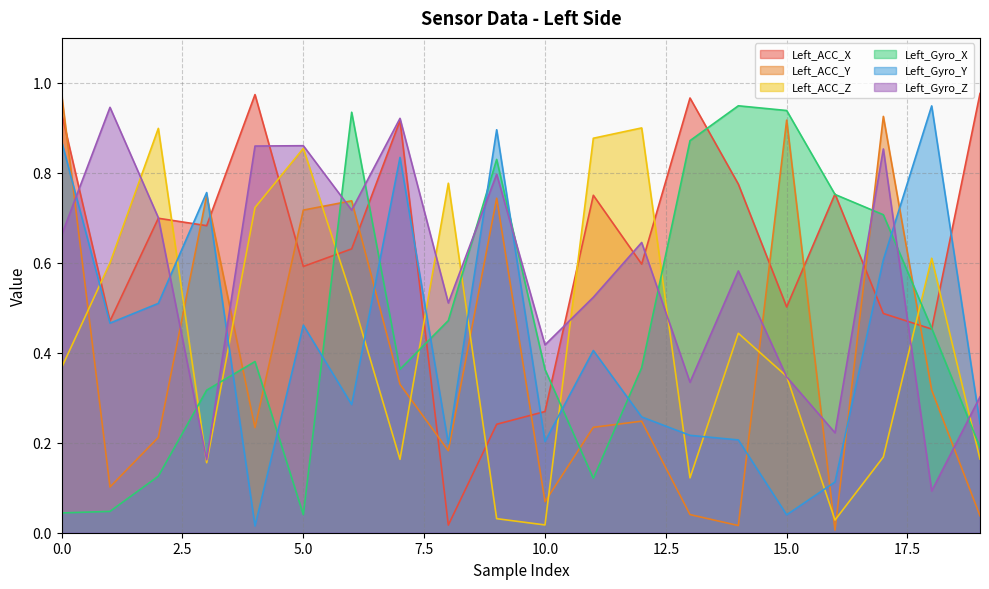

Which series has the largest range (max minus min)?

Left_ACC_Y